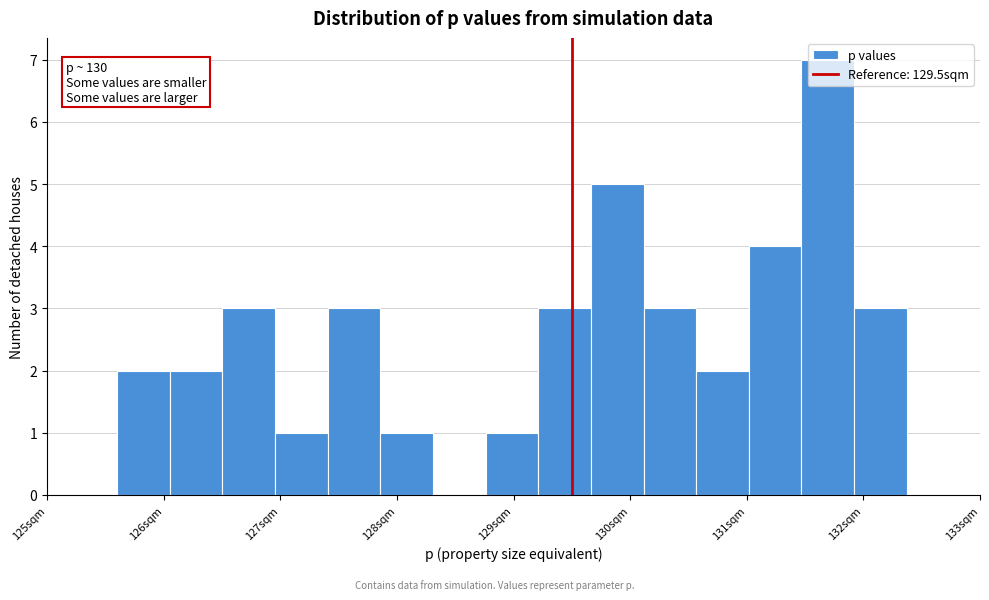

Over which range of the x-axis is the bar tallest?

131.5 to 131.9